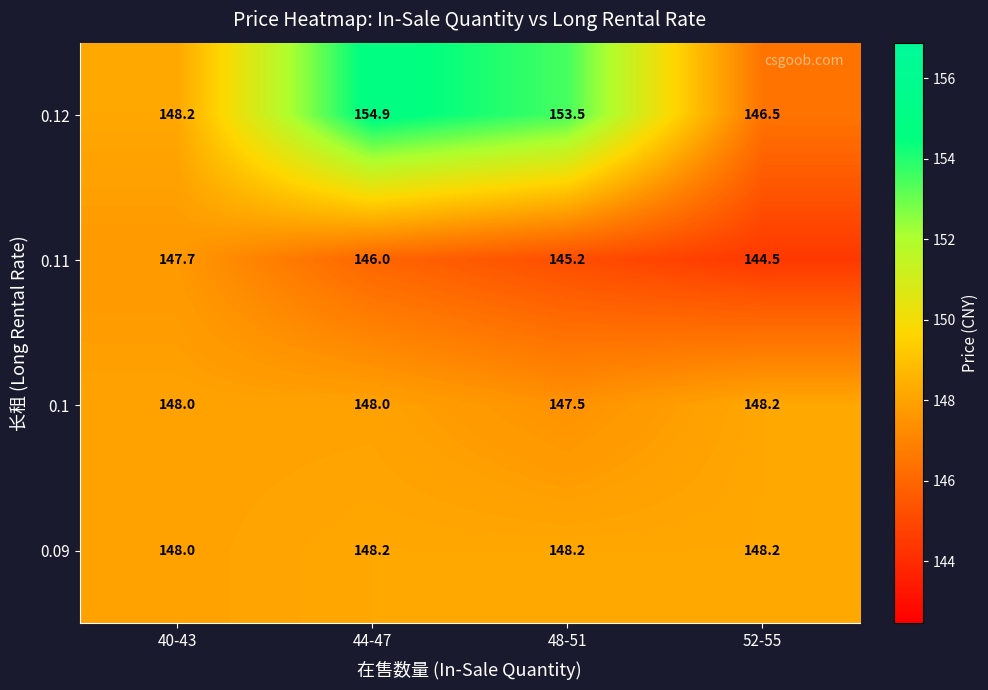

Which series changed the most between 44-47 and 52-55?

0.12